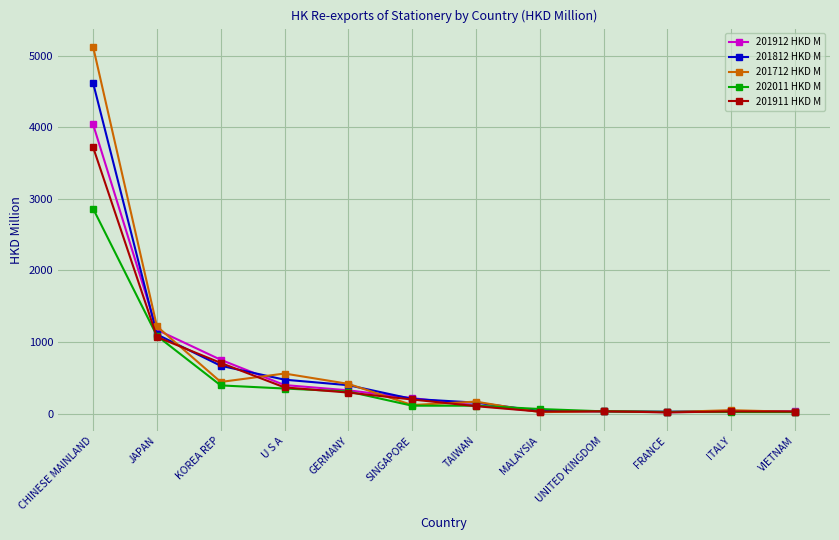

What is the total value across all series at JAPAN?

5656.8